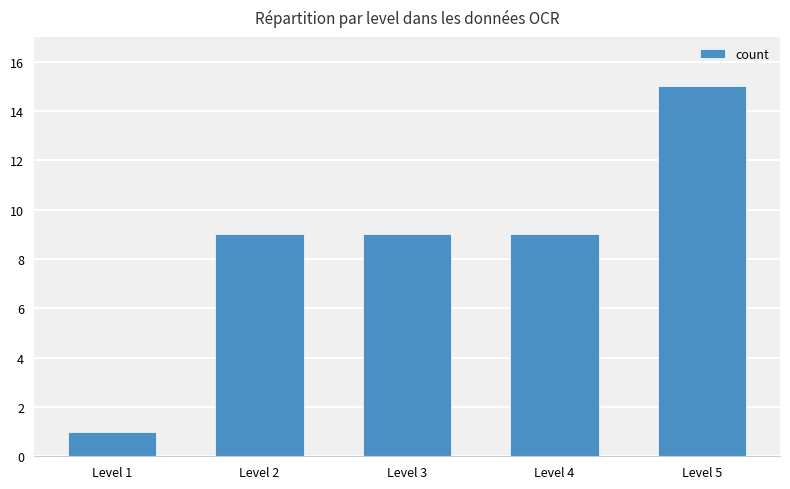

At which category does the chart reach its minimum across all series?

Level 1